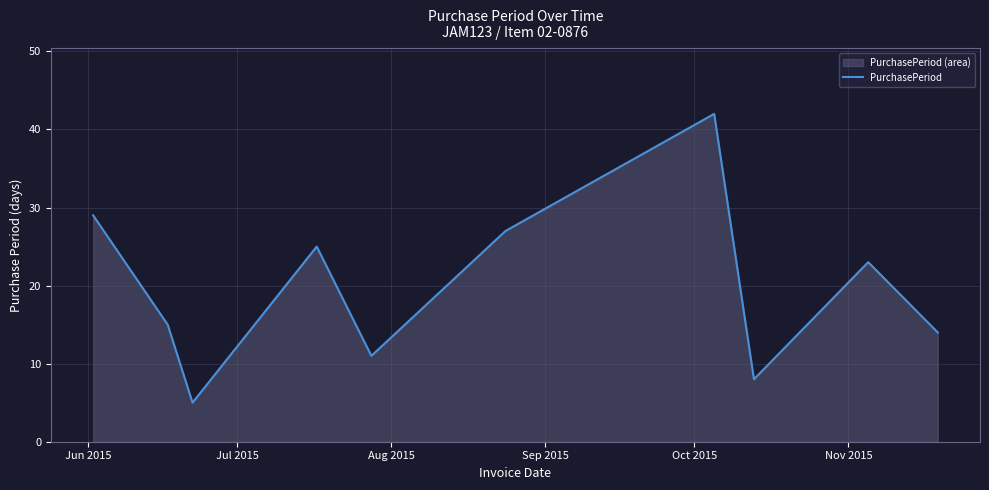

What is the difference between the maximum and minimum values?

37